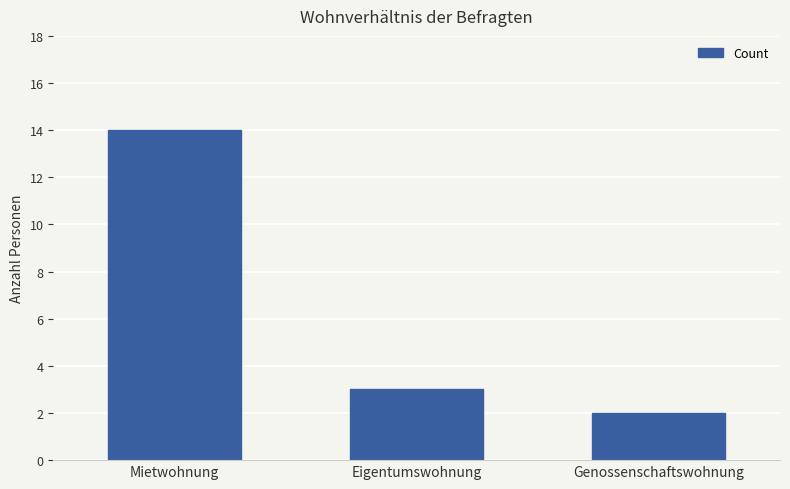

The chart shows a value of 14 at Mietwohnung. True or false?

True